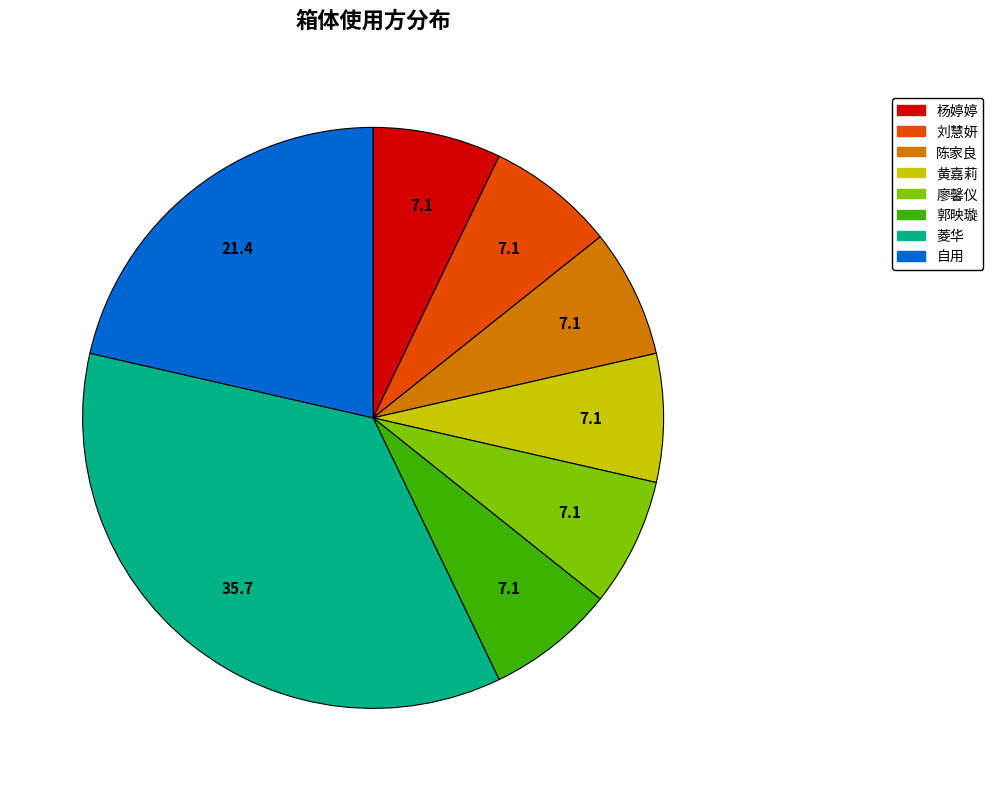

Does any single category account for the majority?

No